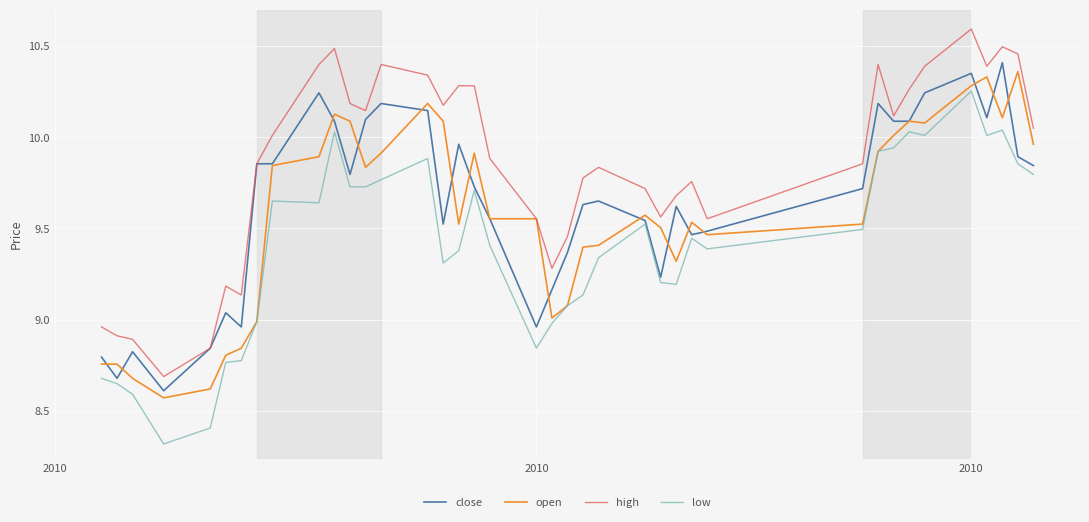

What is the greatest value displayed?

10.6